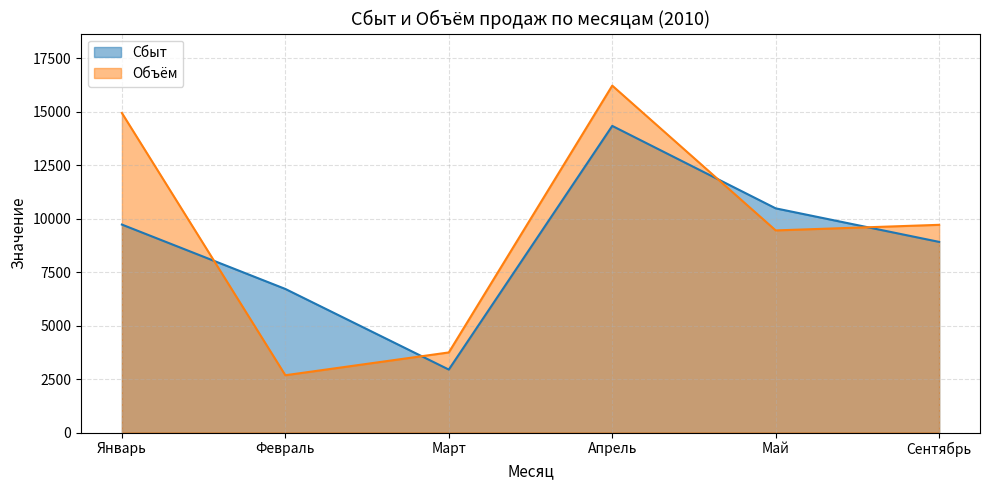

What is the total value across all series at Январь?

24660